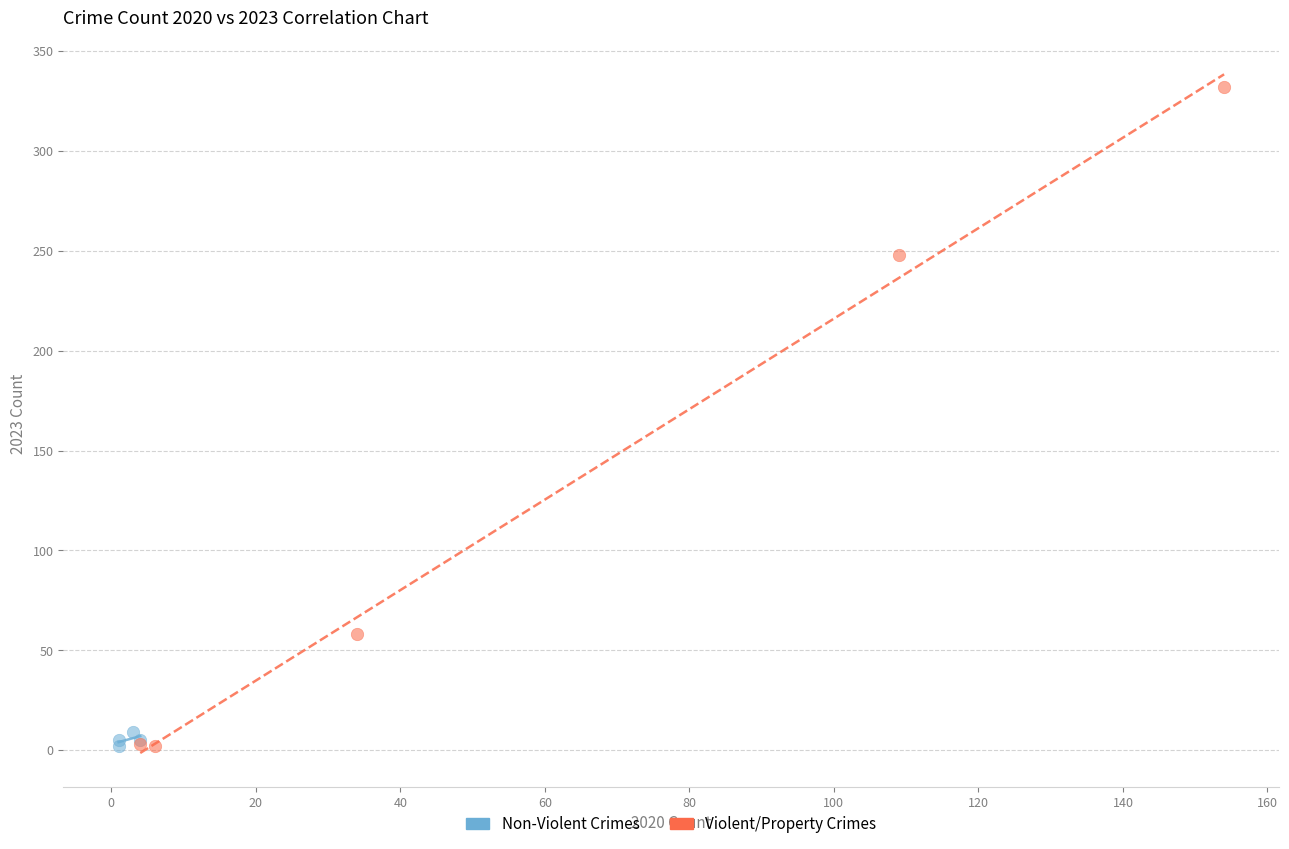

Which series contains the highest Y value?

Violent/Property Crimes